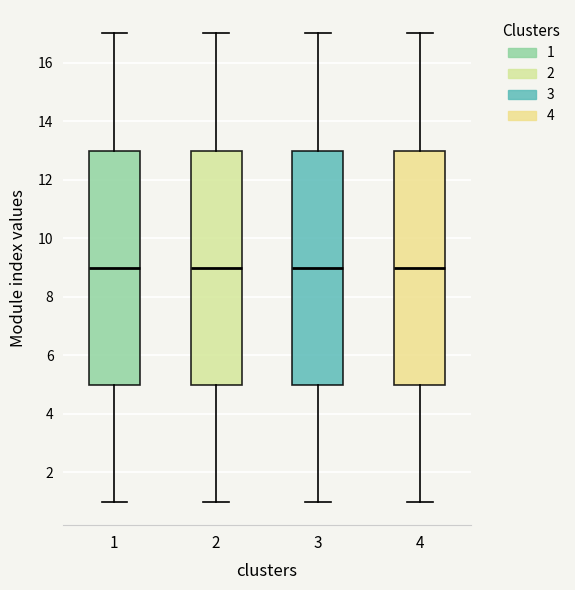

Reading left to right, transcribe this box plot: for each box, give where its median line is, the range the box spans, and where its two whiskers end, as read against the y-axis. The values are not printed on the chart, so give them approximately, as read against the axis.

1: median 9, box 5 to 13, whiskers 1 to 17
2: median 9, box 5 to 13, whiskers 1 to 17
3: median 9, box 5 to 13, whiskers 1 to 17
4: median 9, box 5 to 13, whiskers 1 to 17